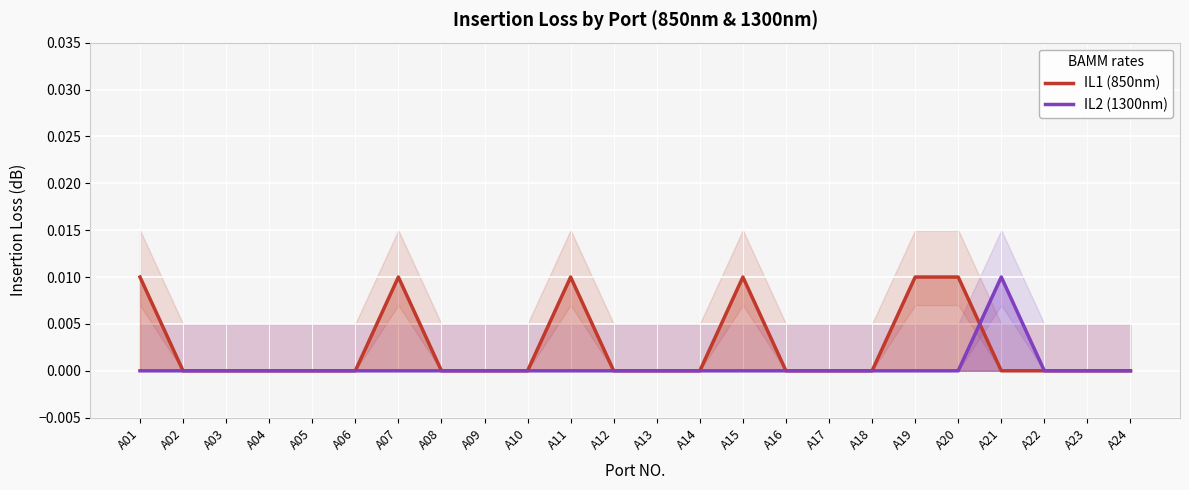

How many lines are shown in the chart?

2